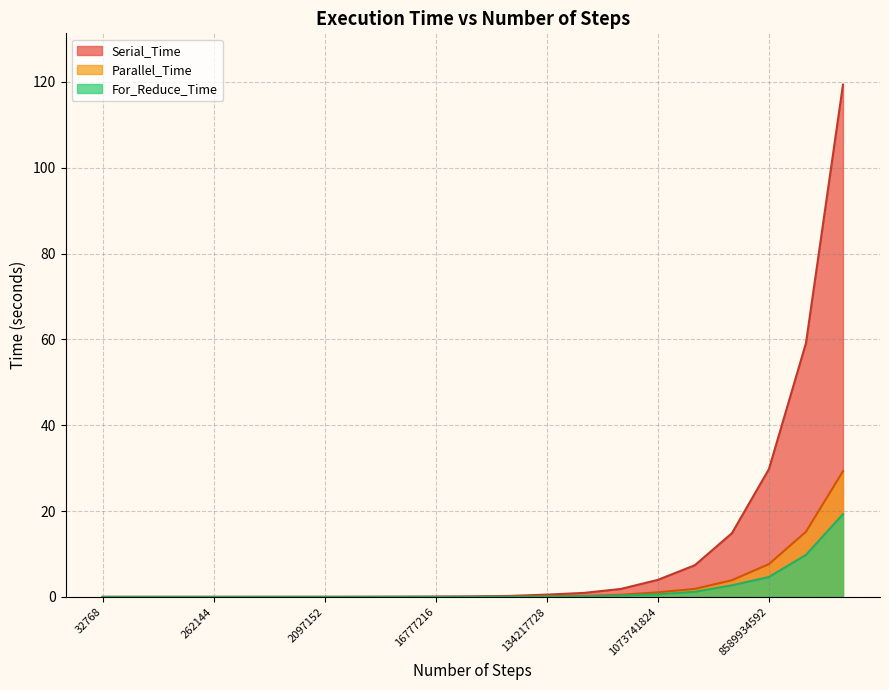

Where is Parallel_Time nearest to the value 14?

17179869184